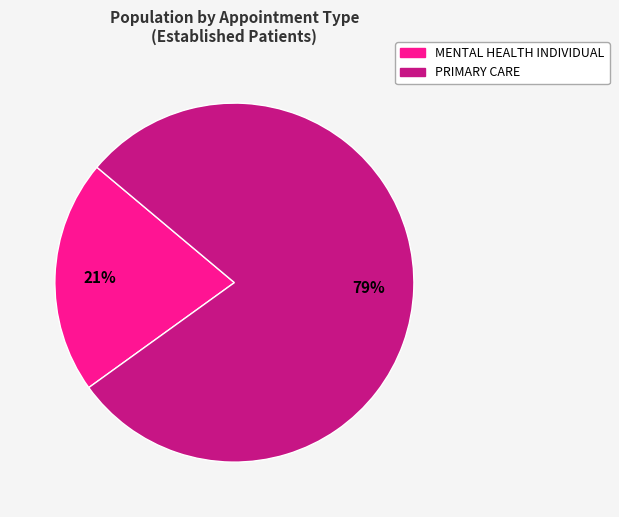

Does any single category account for the majority?

Yes